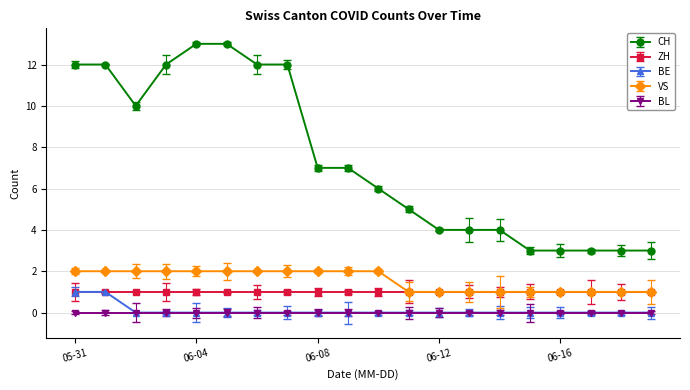

True or false: ZH and CH cross at least once.

False